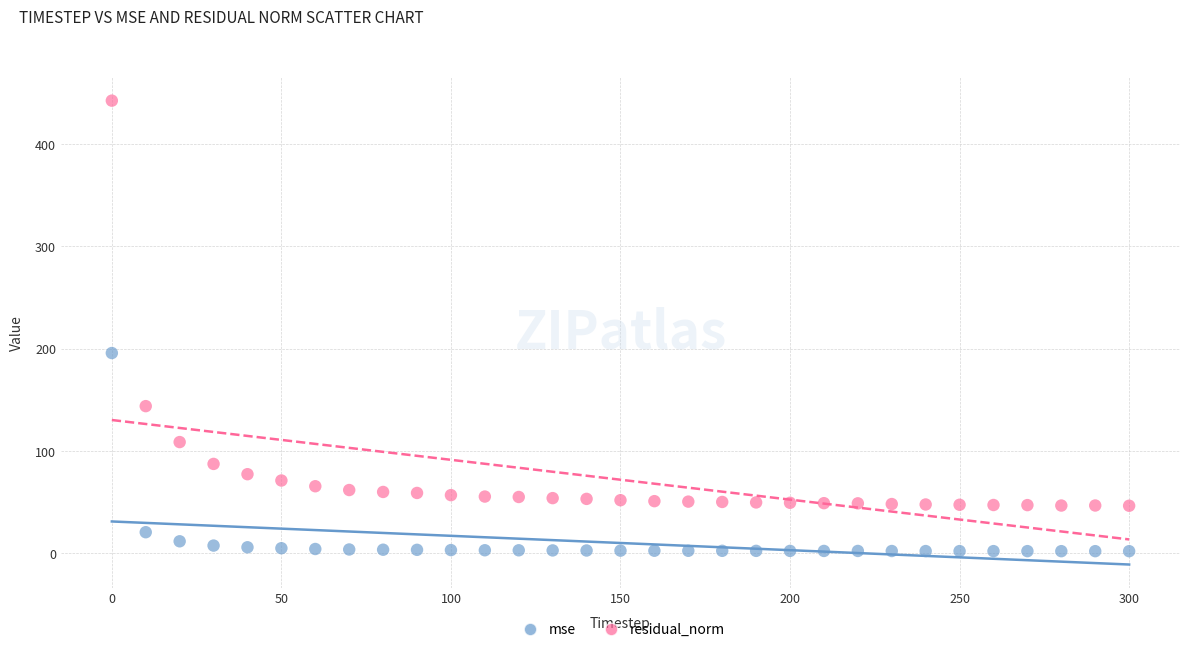

Which series reaches the minimum Y coordinate?

mse